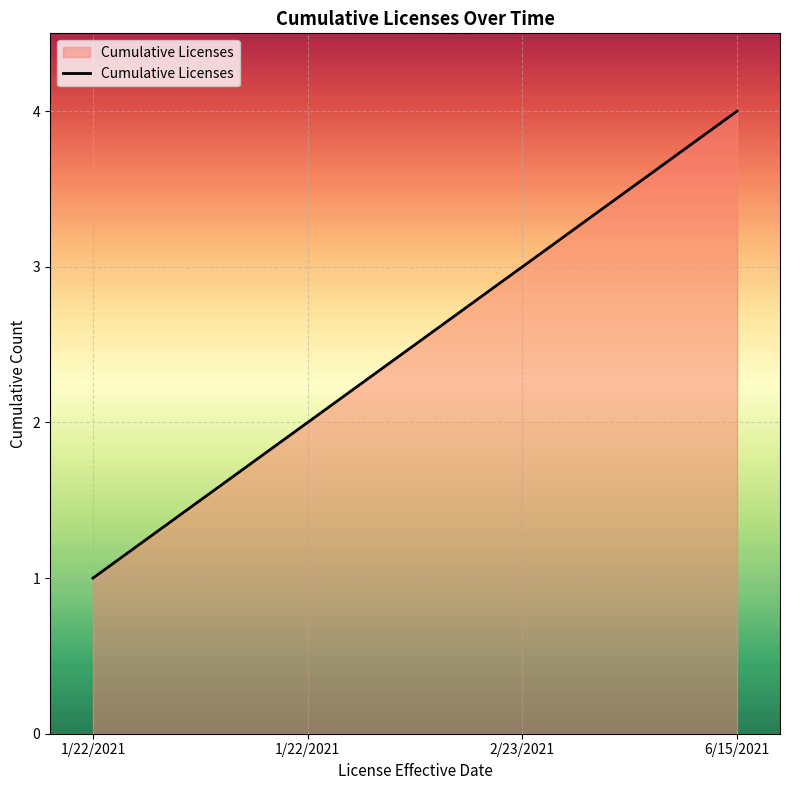

What is the change in value from 1/22/2021 to 1/22/2021?

+1